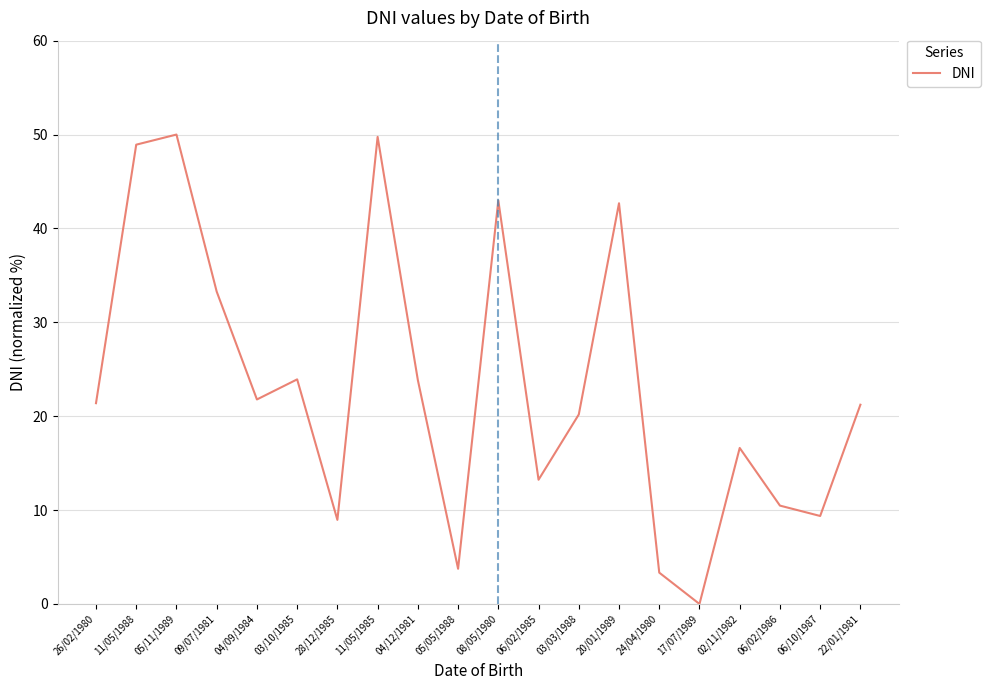

At which category does the chart reach its minimum across all series?

17/07/1989